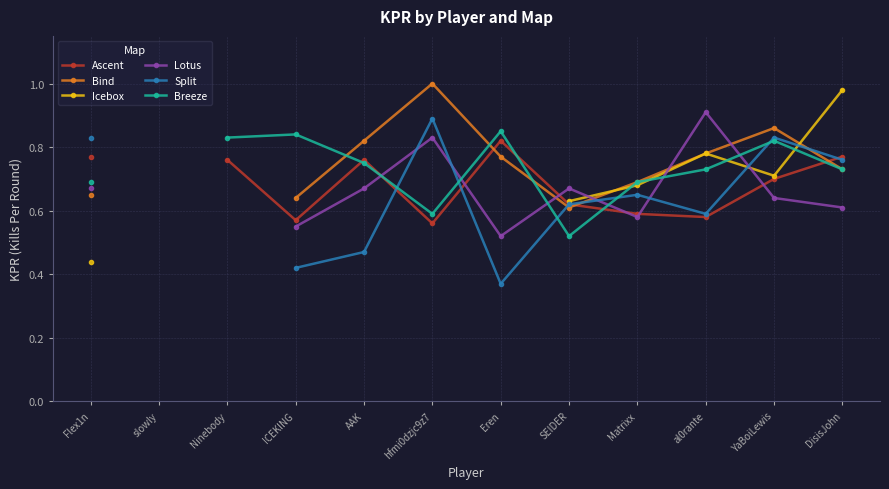

At which label is Icebox closest to 0?

Flex1n